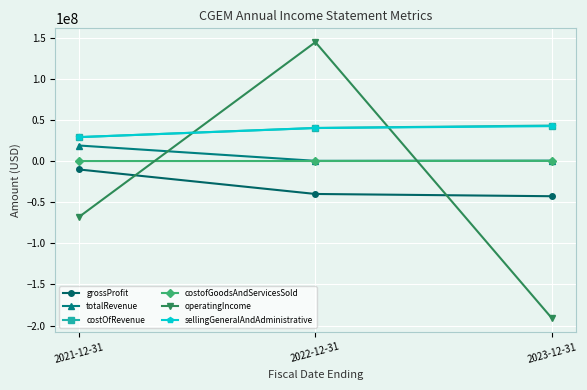

How many lines are shown in the chart?

6